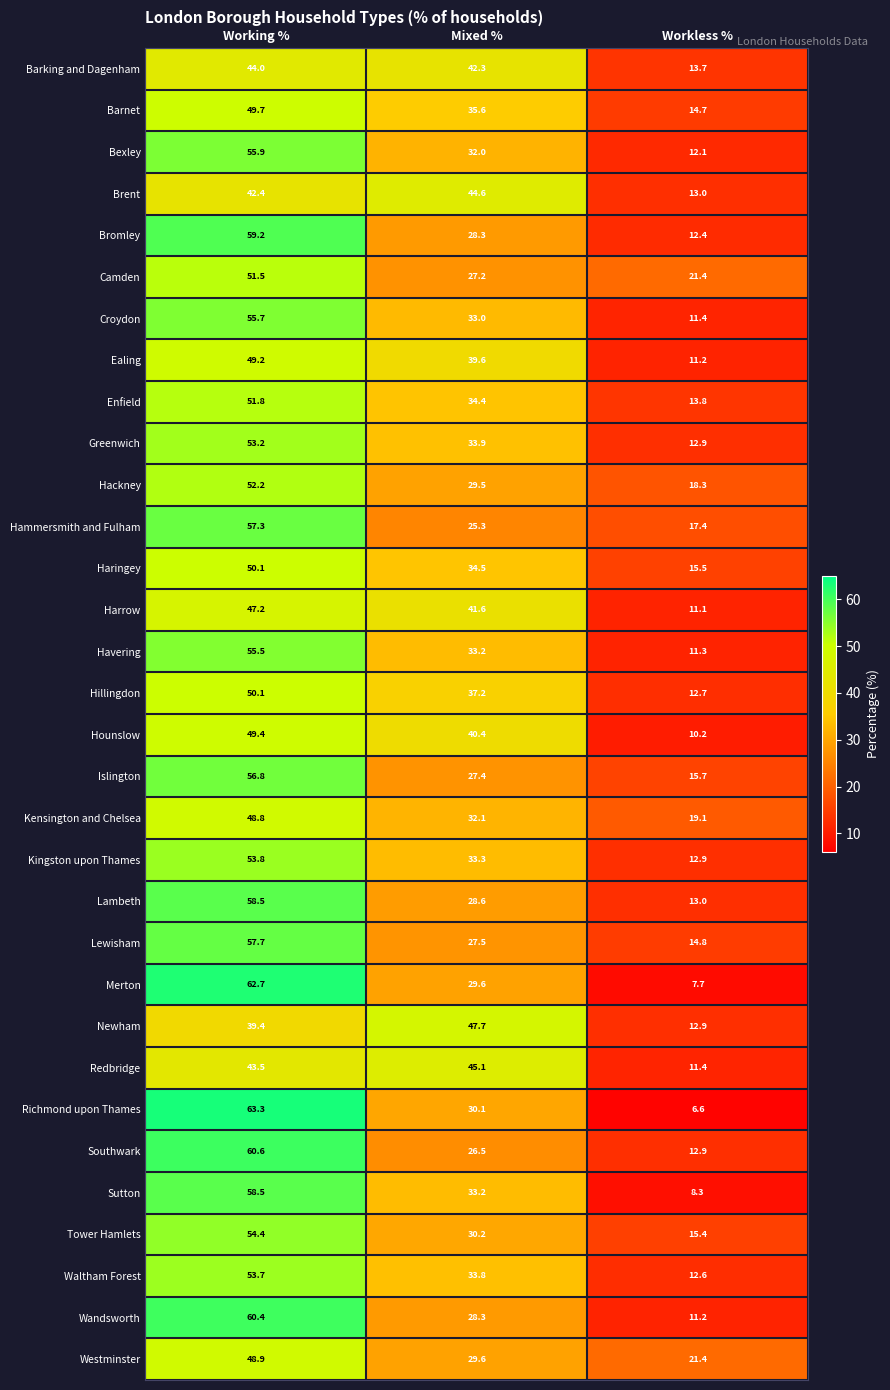

Between Mixed % and Workless %, which series saw the biggest shift?

Newham